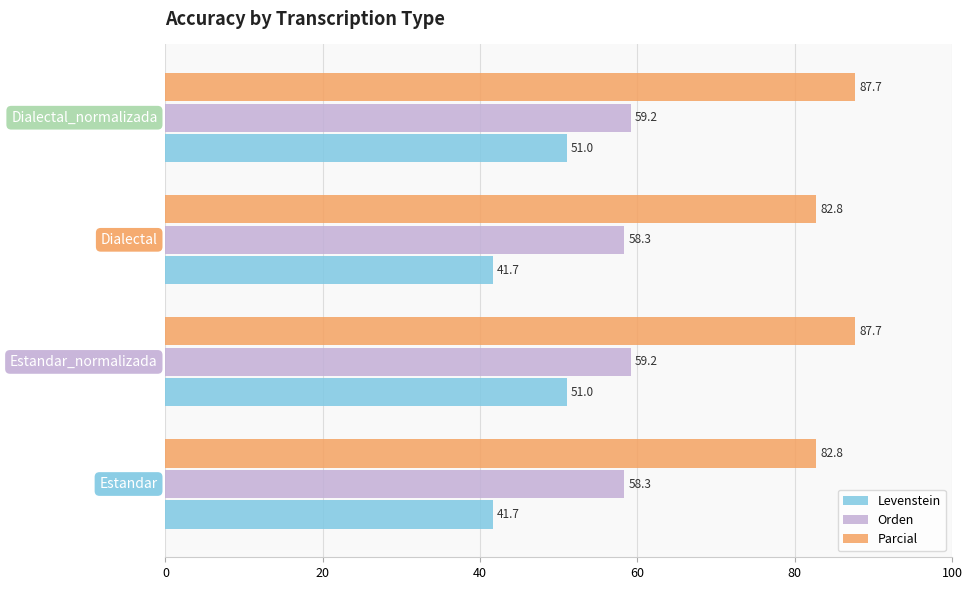

Which series has the widest spread of values?

Levenstein